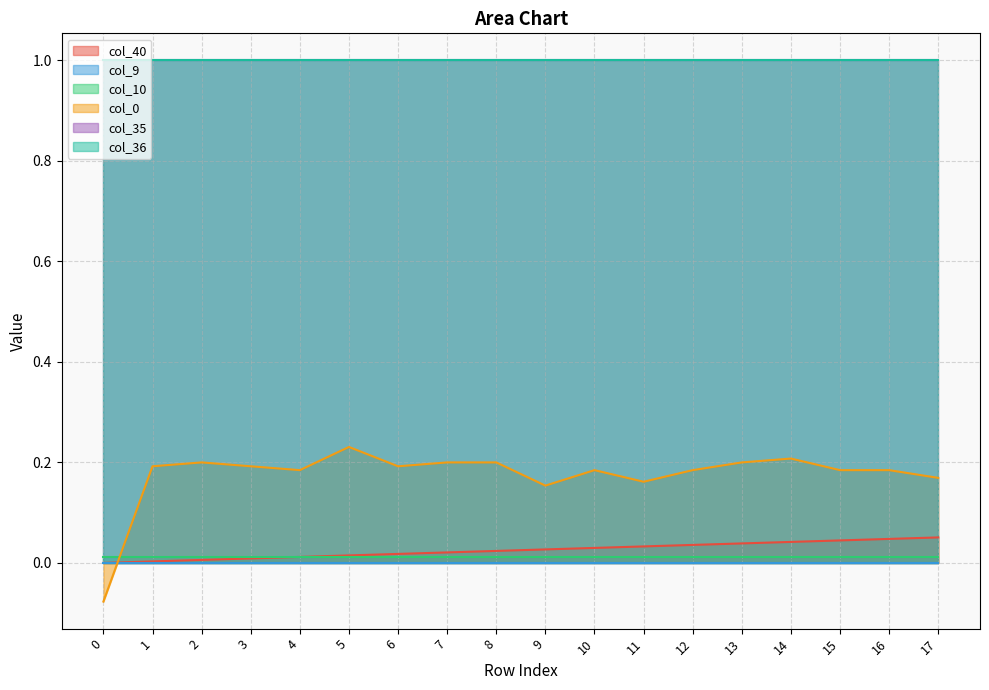

Is it true that col_10 equals 0.0 at 13?

True